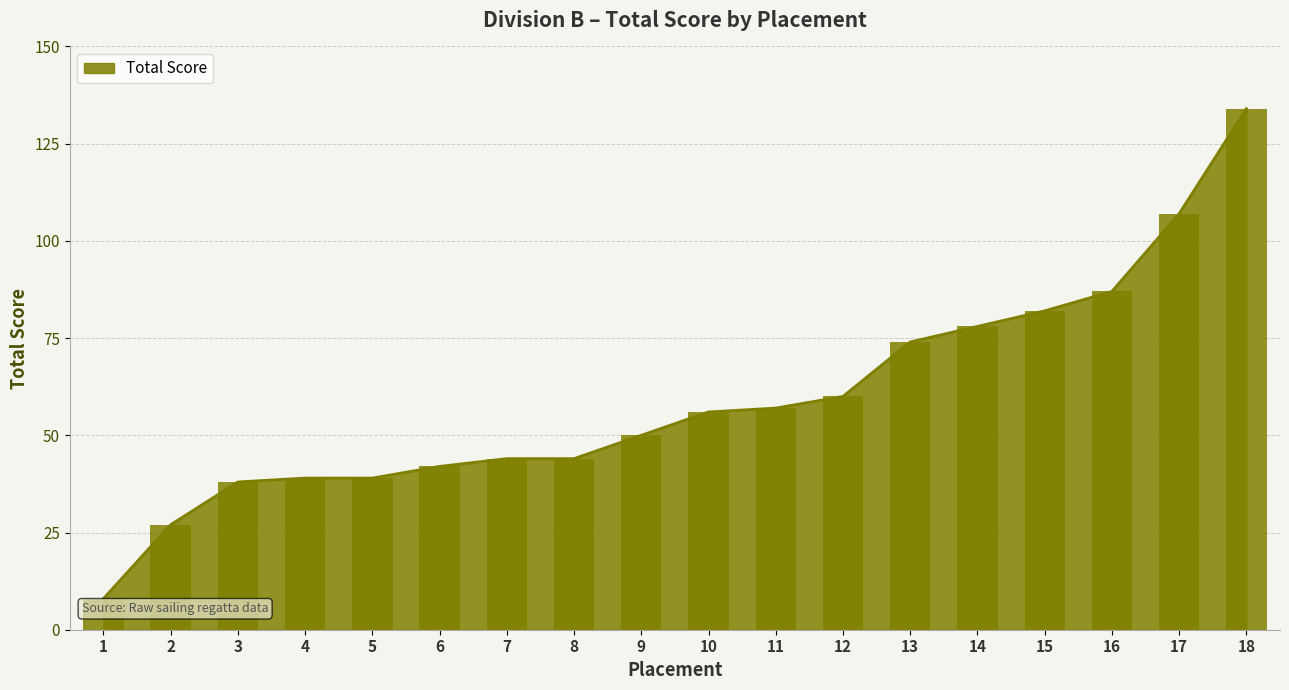

What is the ratio of the value at 10 to the value at 16?

0.6